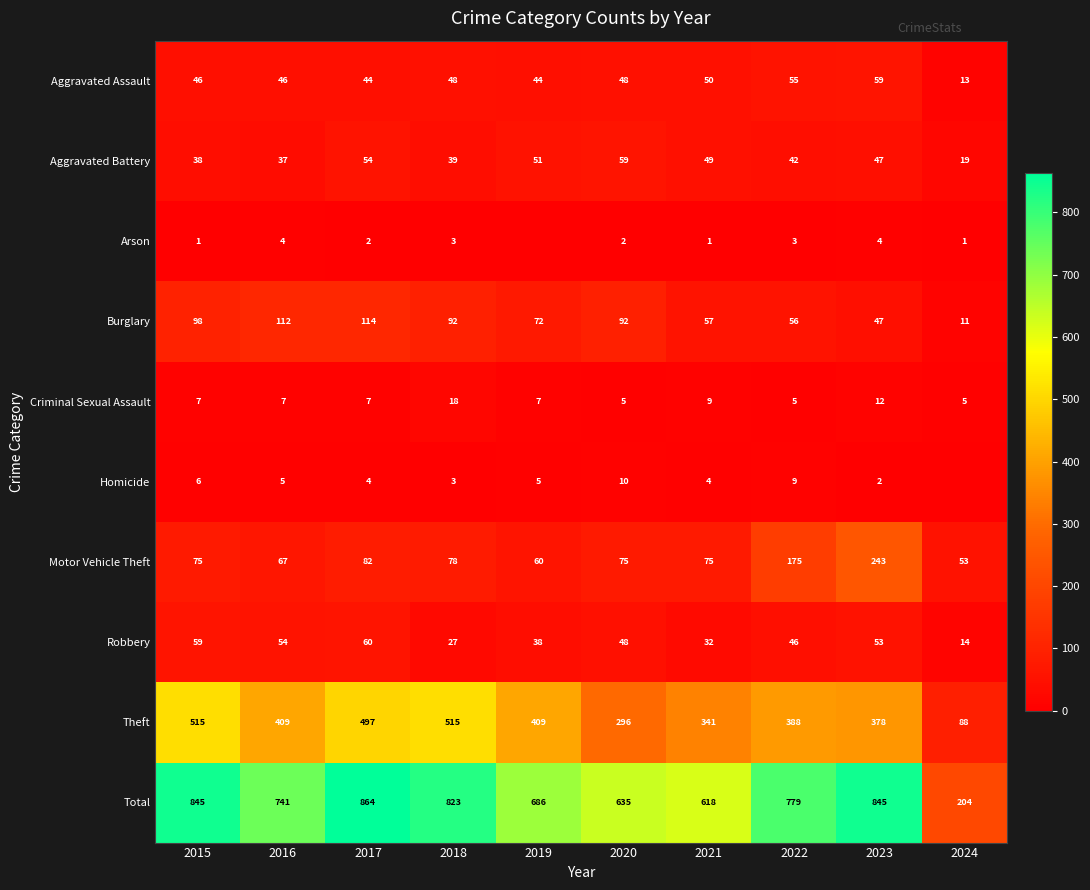

Is it true that Motor Vehicle Theft equals 102 at 2020?

False